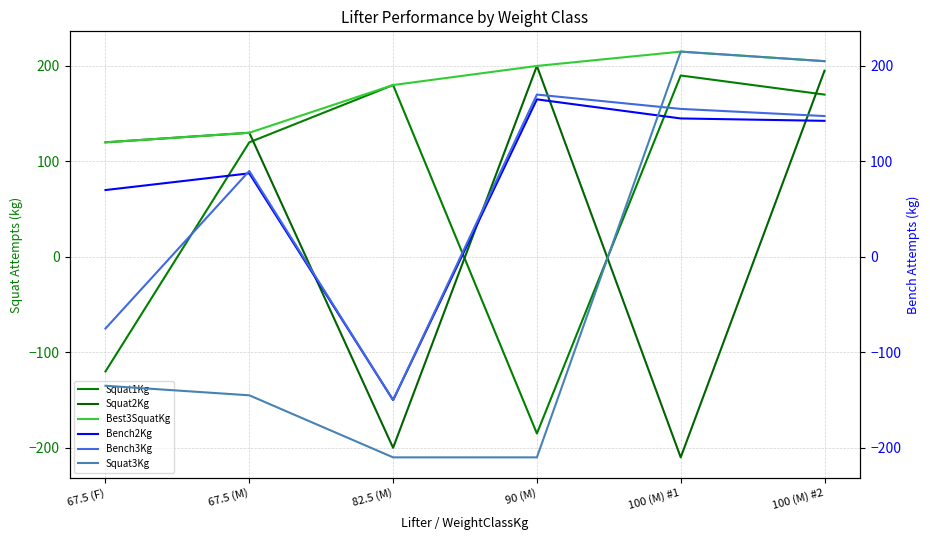

True or false: Squat3Kg has a value of -210.0 at 82.5 (M).

True